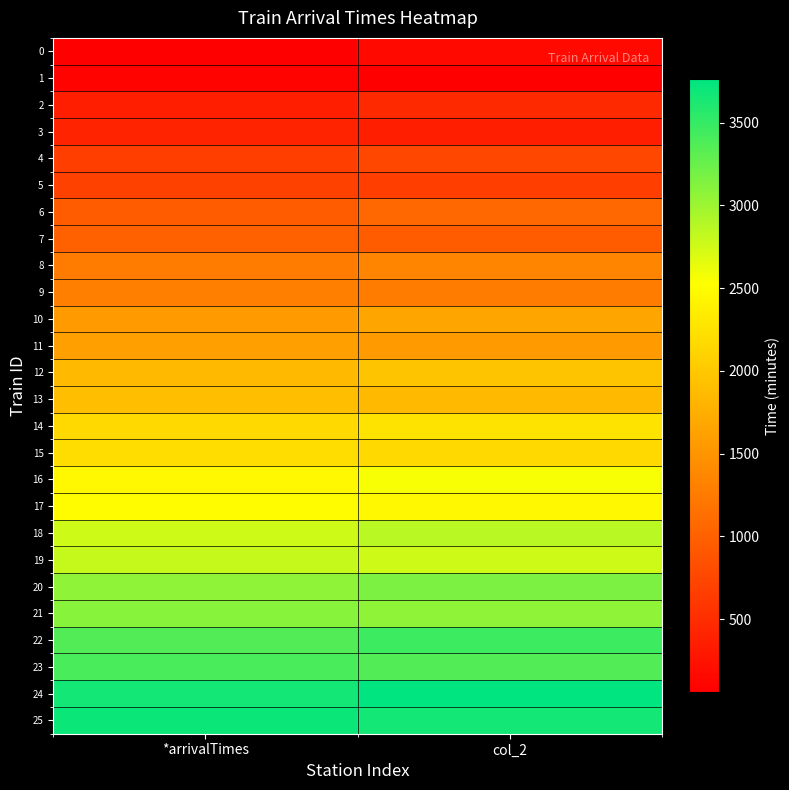

At col_2, list the series in order from smallest to largest.

1, 0, 3, 2, 5, 4, 7, 6, 9, 8, 11, 10, 13, 12, 15, 14, 17, 16, 19, 18, 21, 20, 23, 22, 25, 24